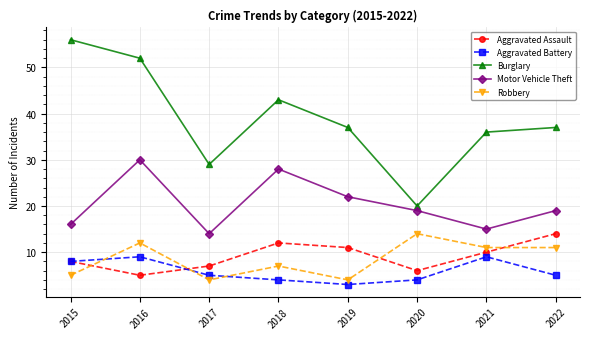

What are all the series names shown in the legend?

Aggravated Assault, Aggravated Battery, Burglary, Motor Vehicle Theft, Robbery